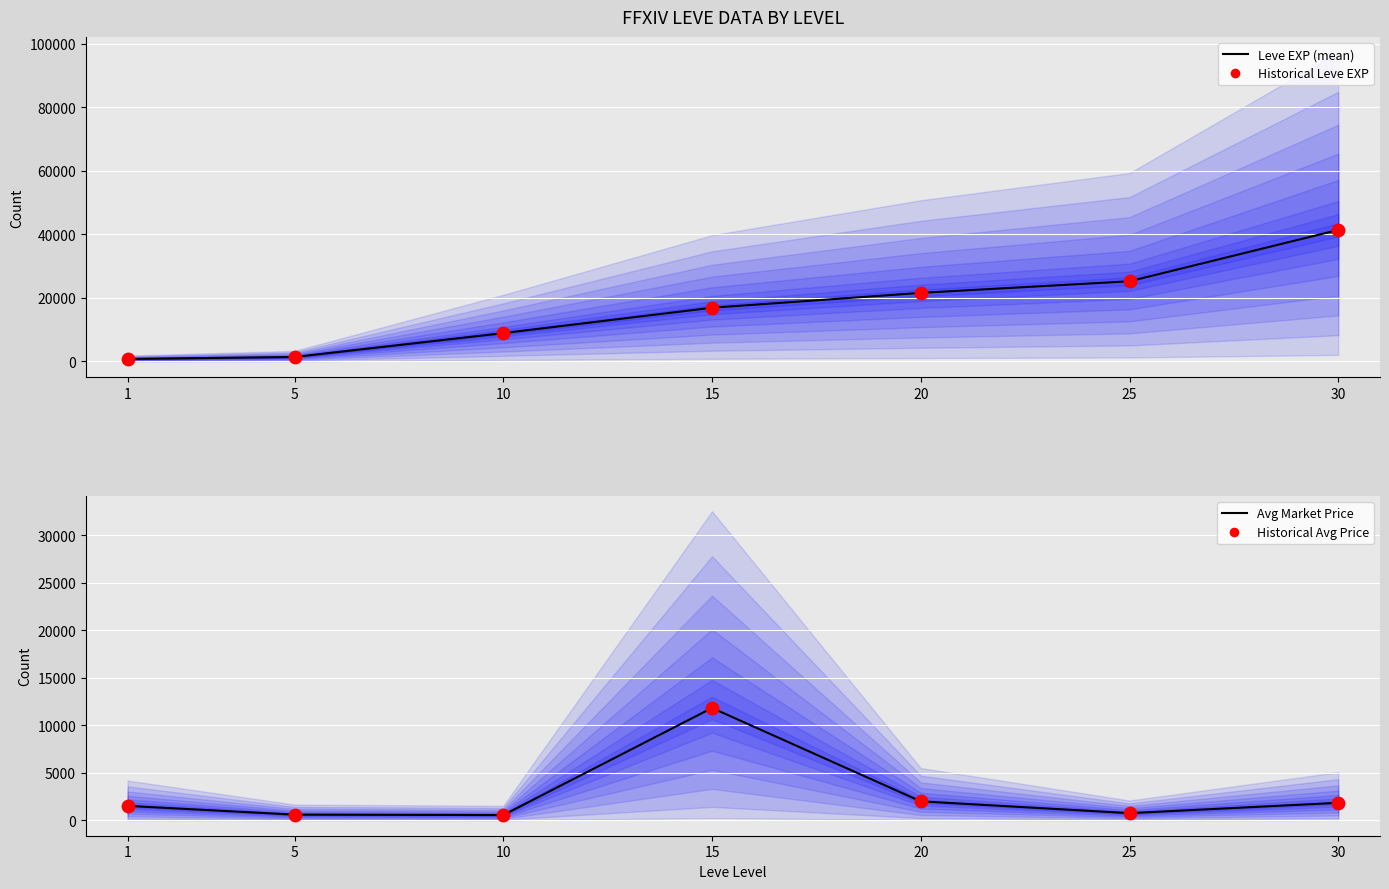

At which category is the sum across all series the highest?

30